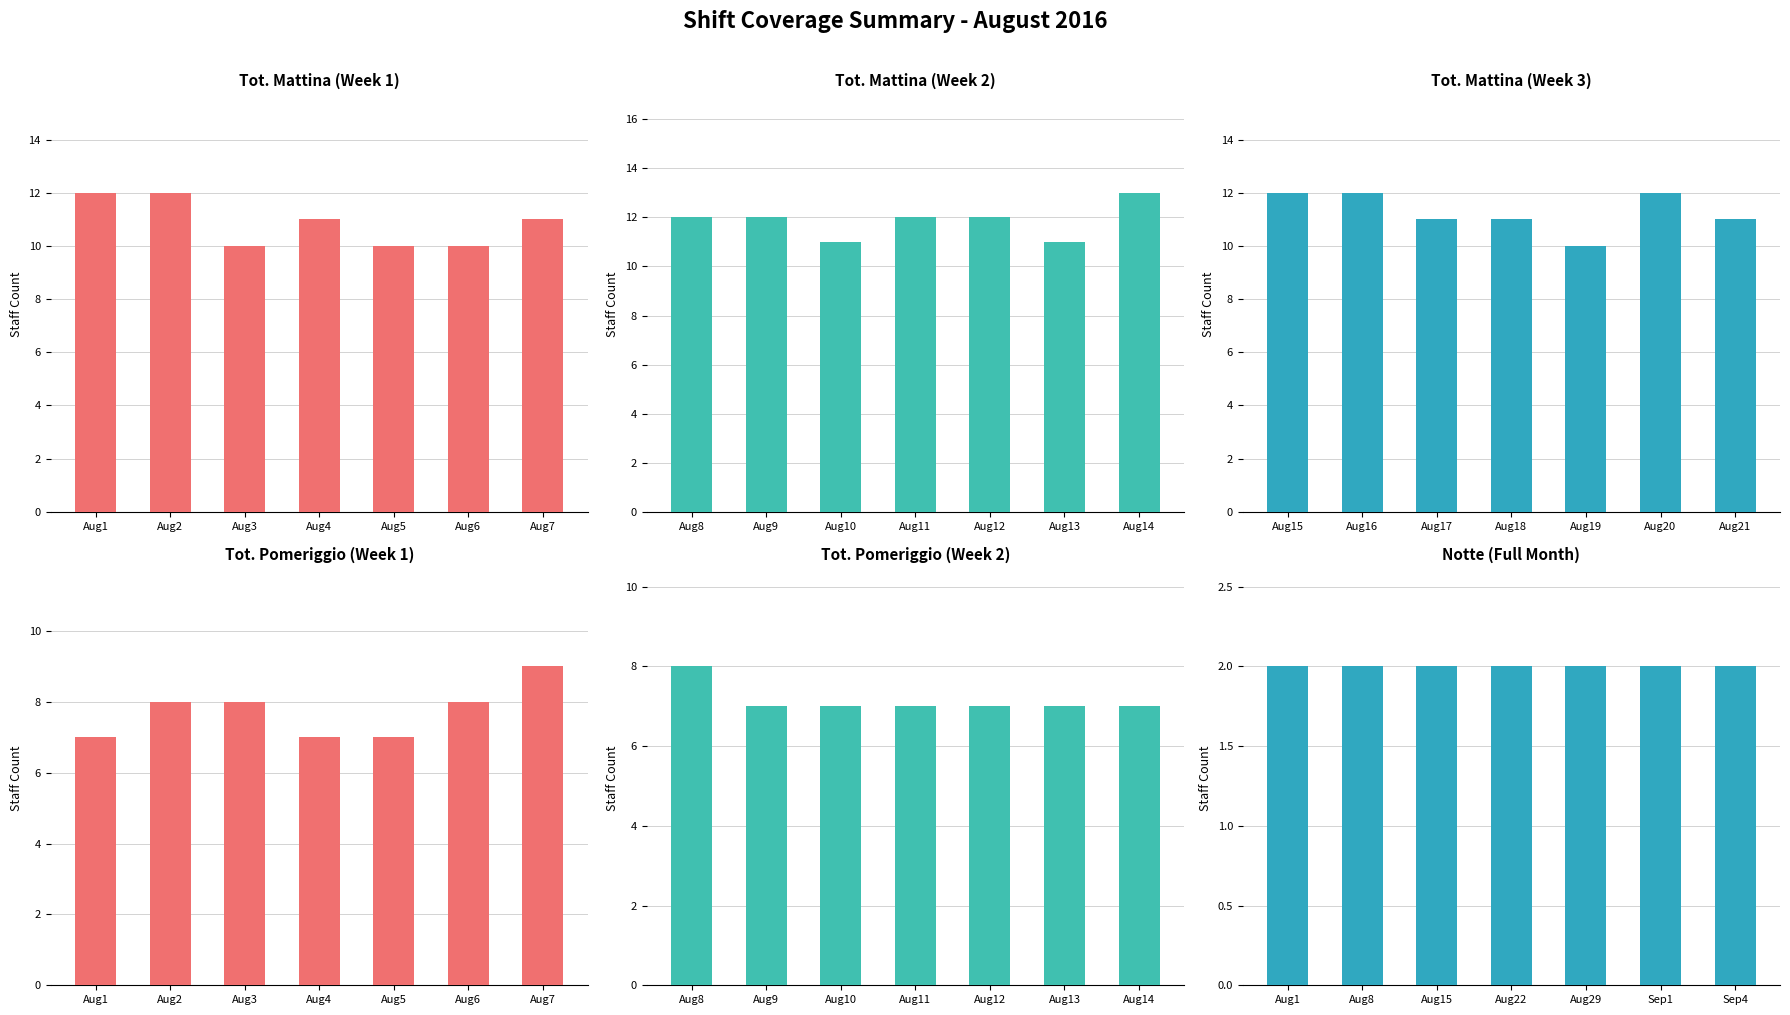

Which category has the lowest value across all series?

Aug1